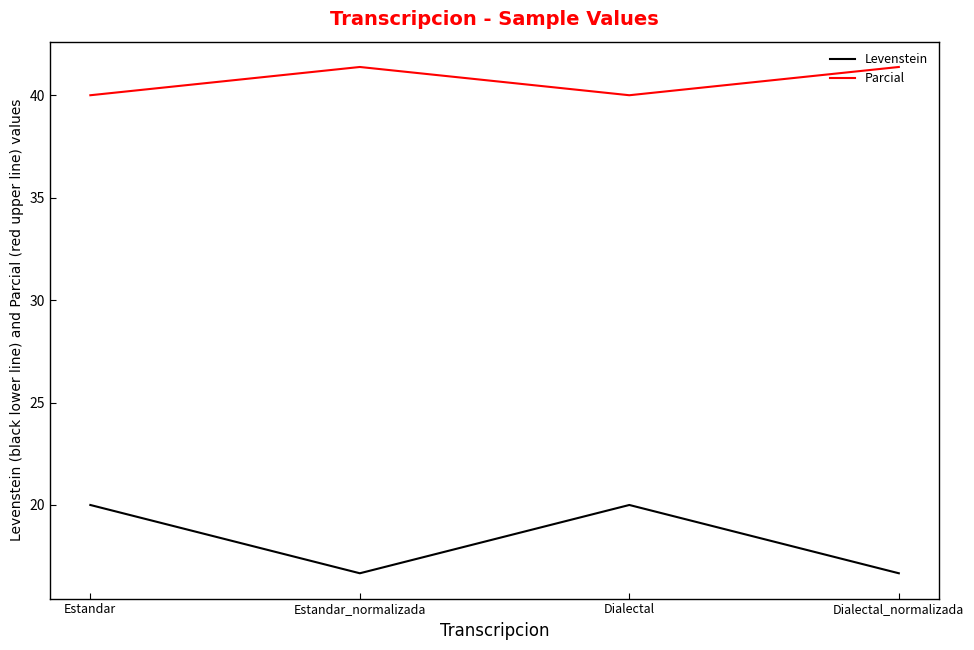

Which series changed the most between Estandar and Estandar_normalizada?

Levenstein